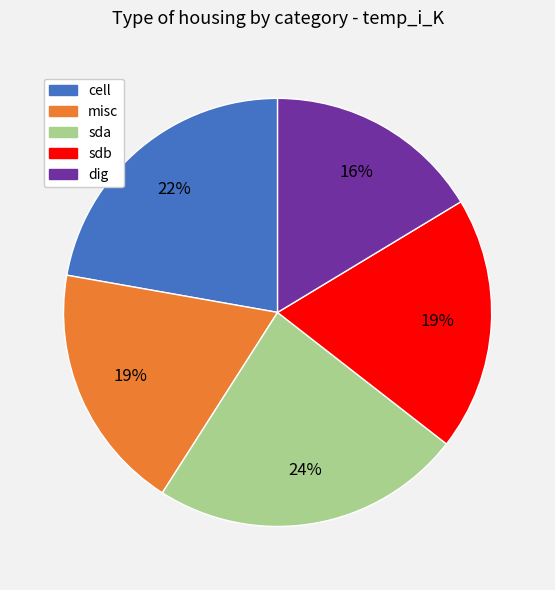

To the nearest percent, what portion does sda represent?

24%